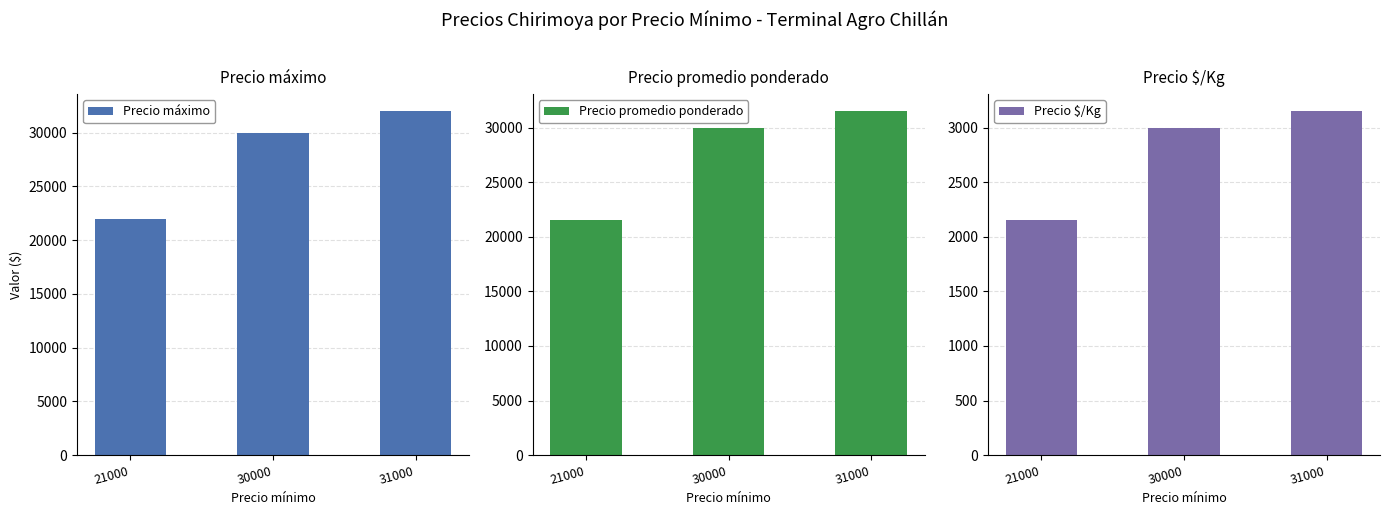

How many data points does each series have?

3